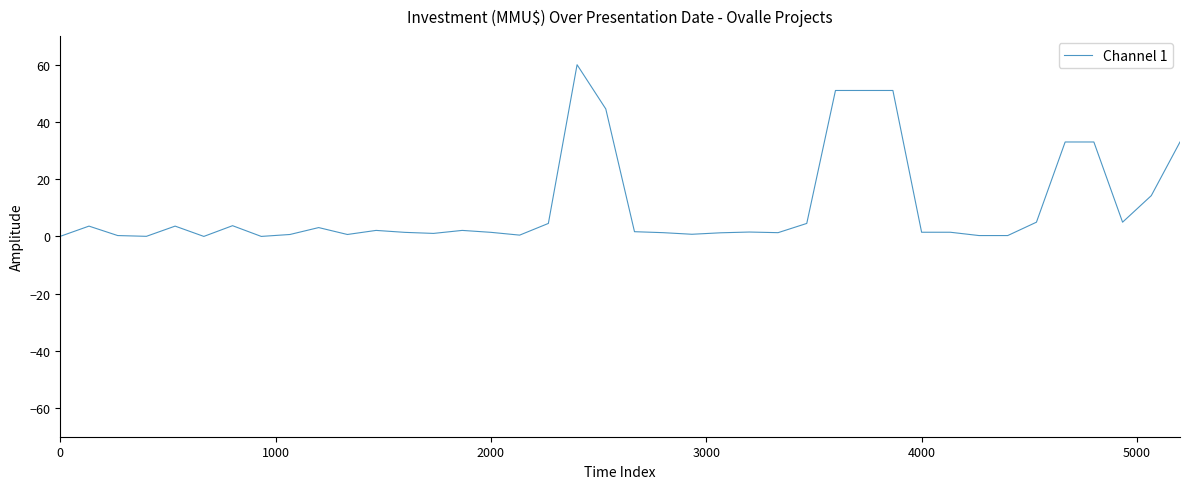

What is the greatest value displayed?

60.0